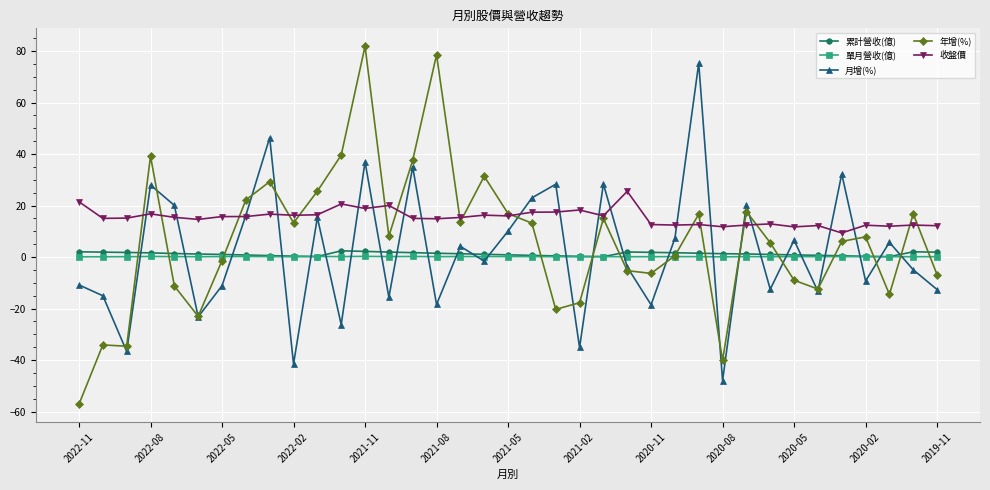

What is the greatest value displayed?

81.9